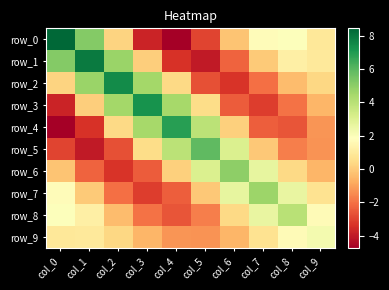

What is the difference between the second highest and minimum values in the row_6 series?

6.4